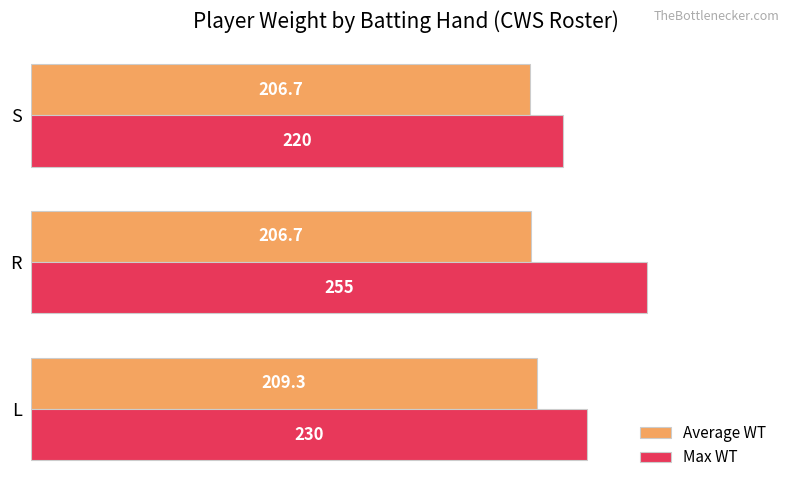

Which series has the largest total across all categories?

Max WT